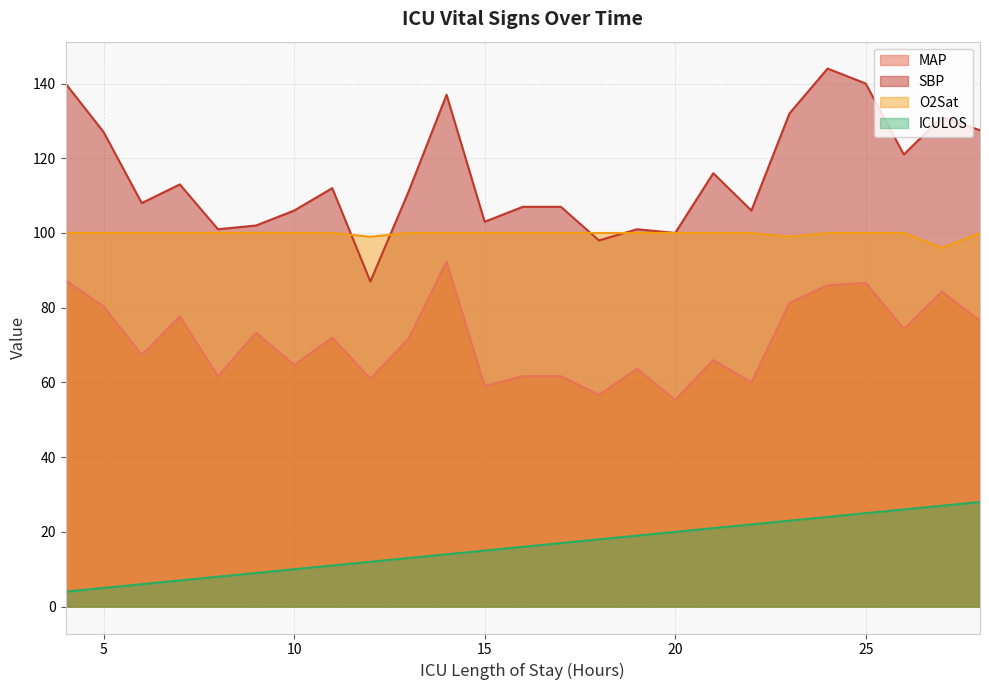

Does the chart display data point markers on the line(s)?

No